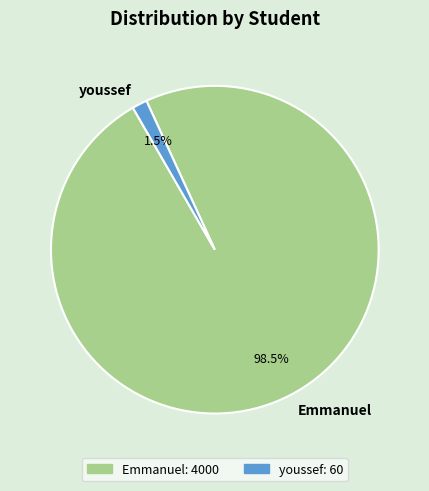

Is youssef the majority of the pie?

No